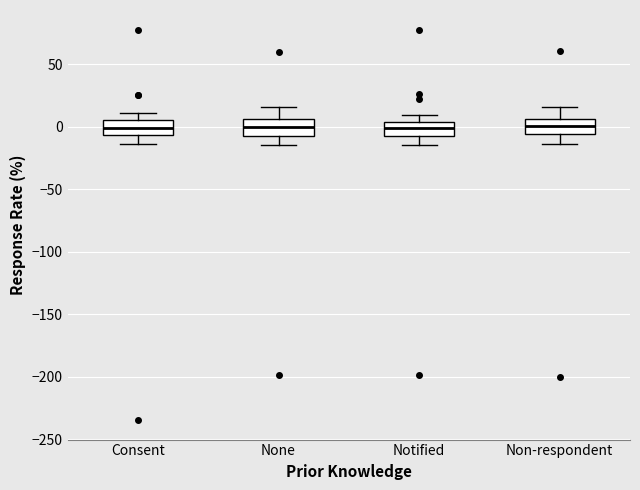

Where is the upper edge of the box for Non-respondent on the y-axis? The values are not printed on the chart, so give them approximately, as read against the axis.

5